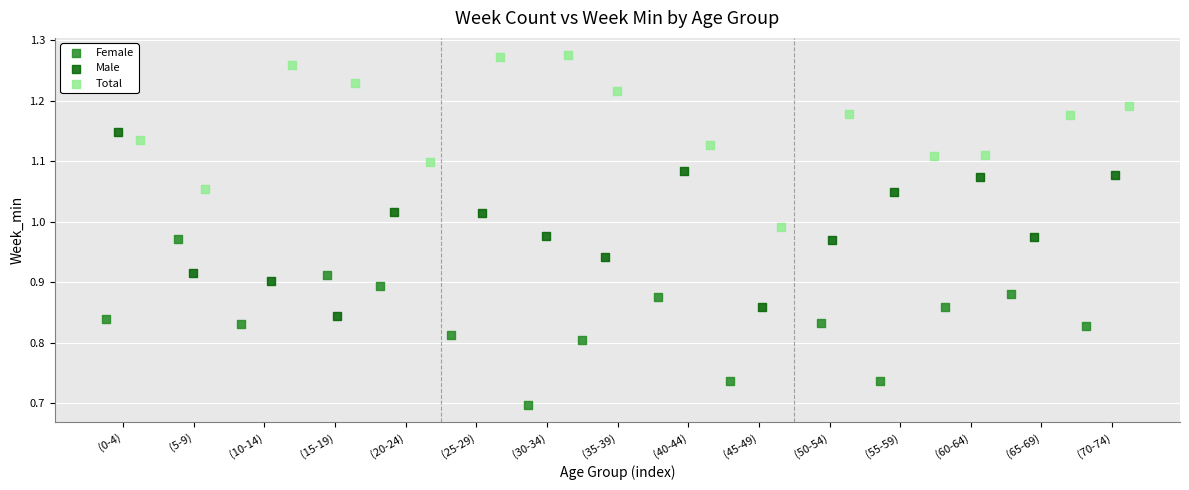

Which series contains the lowest Y value?

Female